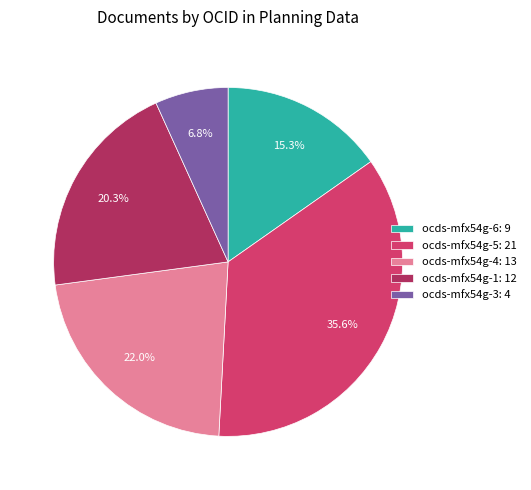

What percentage is the ocds-mfx54g-3 slice, to the nearest percent?

7%